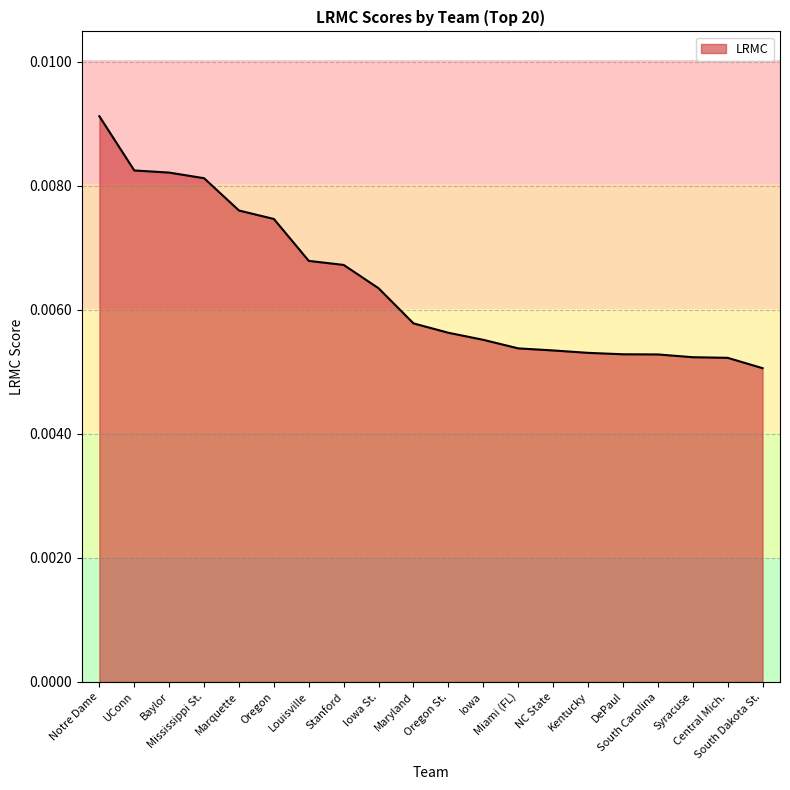

Where is the data nearest to the value 0?

South Dakota St.